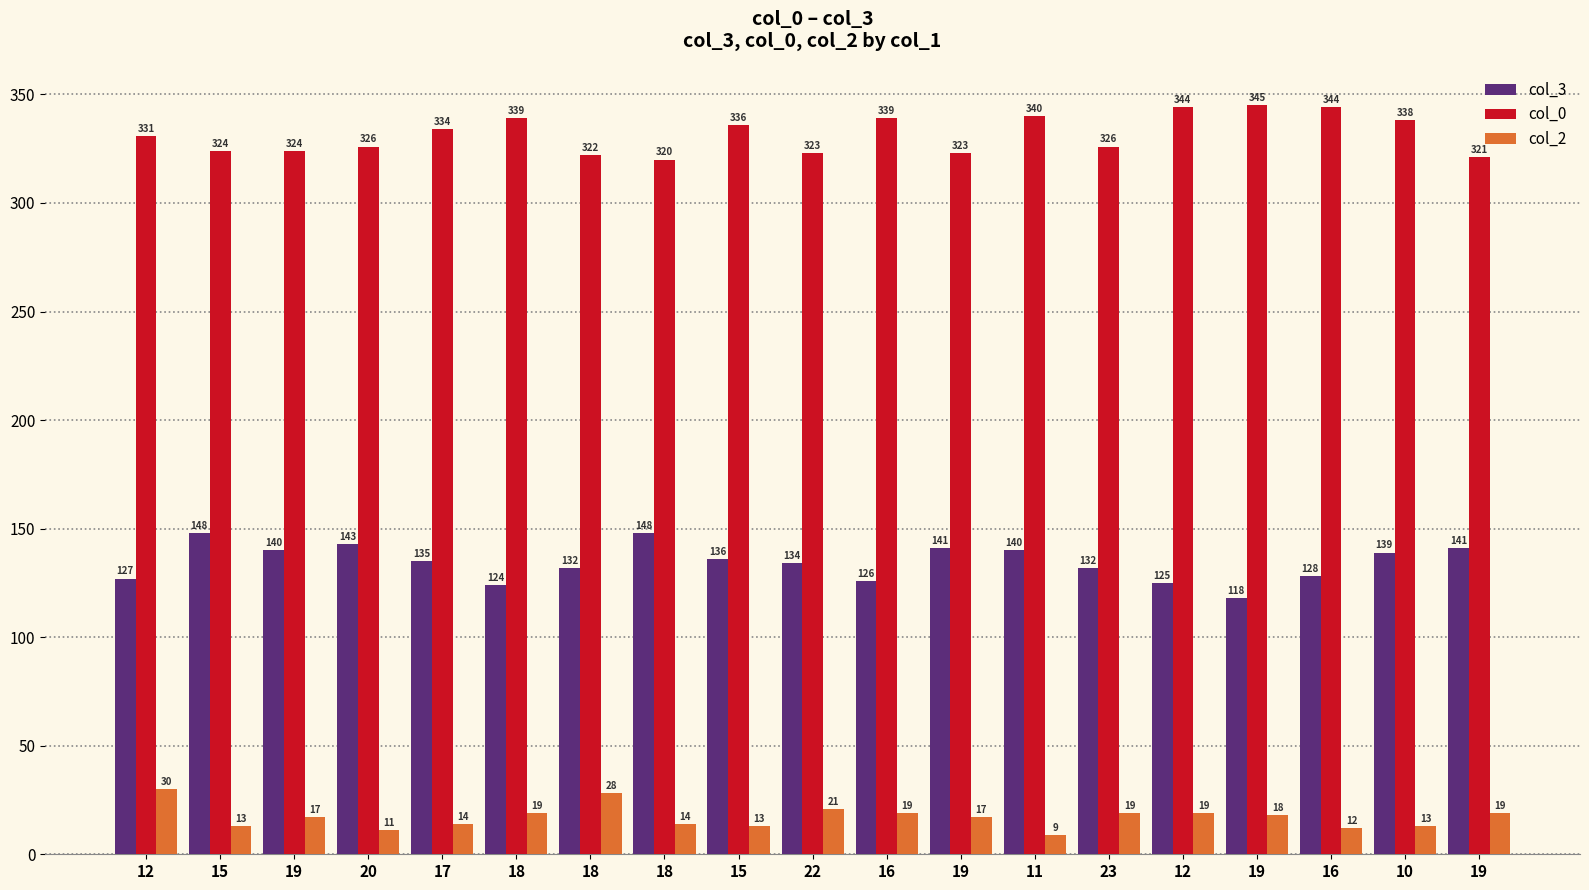

Rank the series by their maximum value, from lowest to highest.

col_2, col_3, col_0